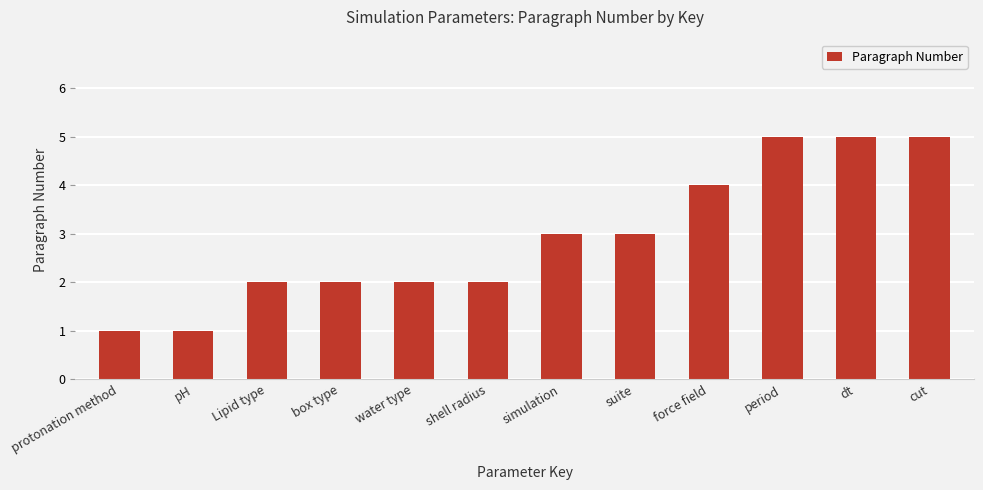

Are the bars horizontal?

No